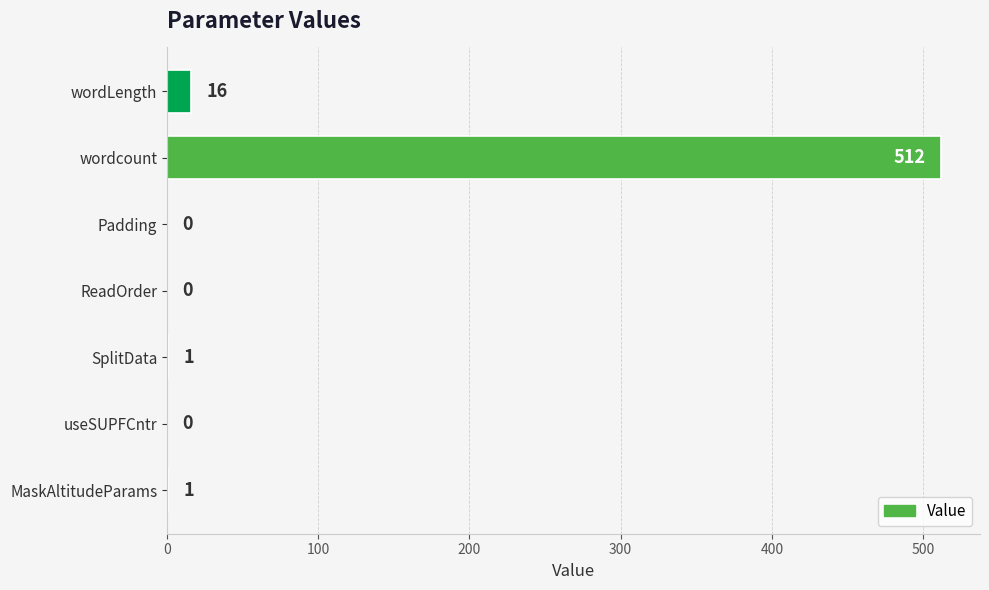

What is the average value?

76